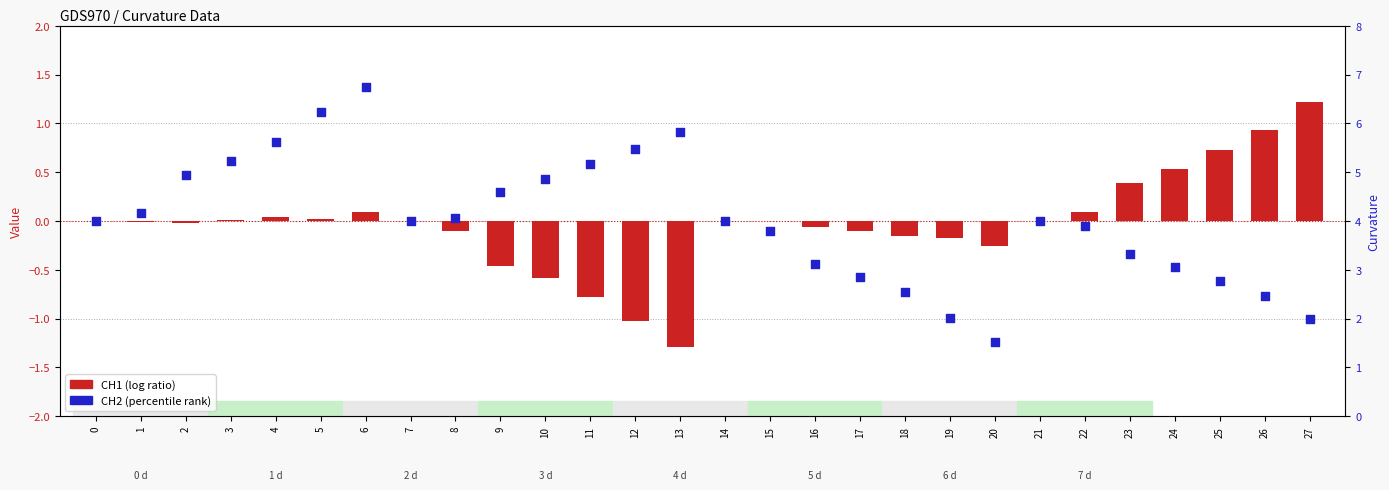

Which series has the largest Y range (max minus min)?

CH2 (percentile rank)